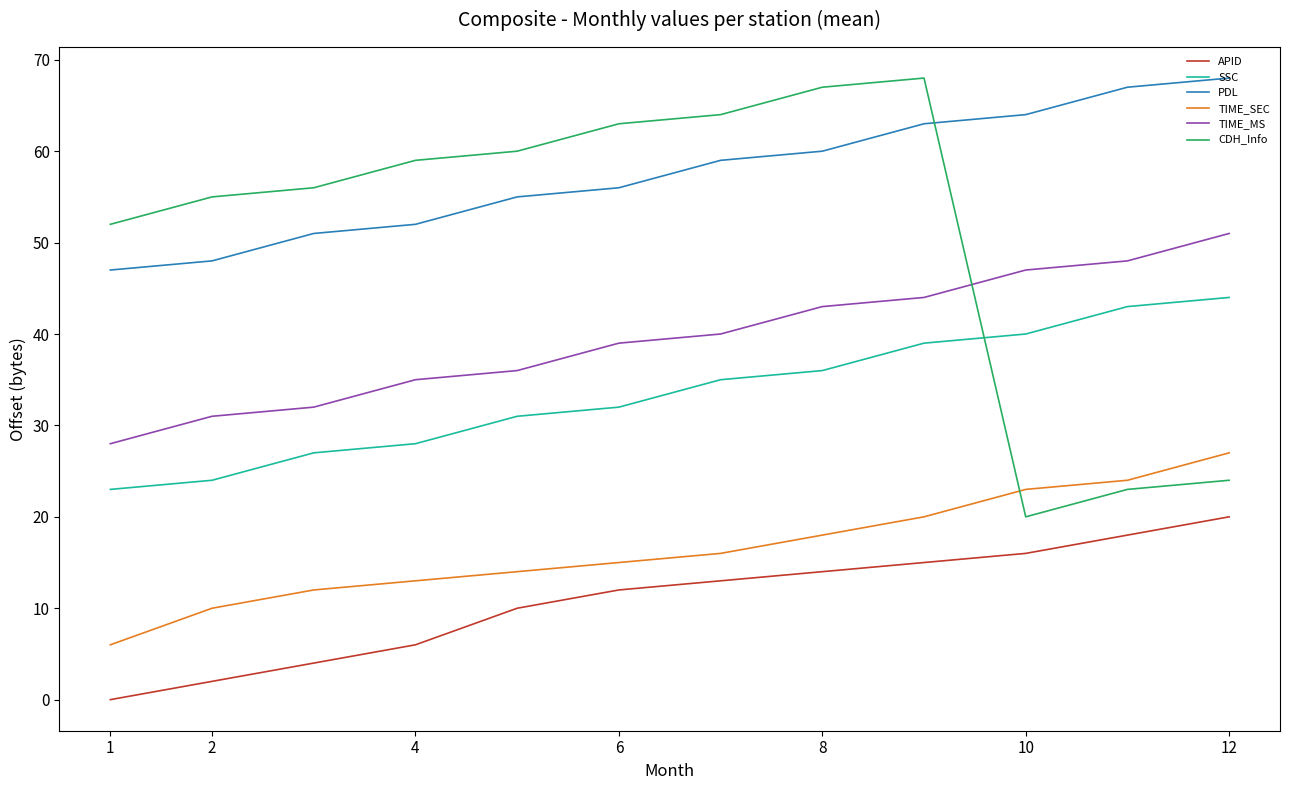

What is the maximum value shown in the chart?

68